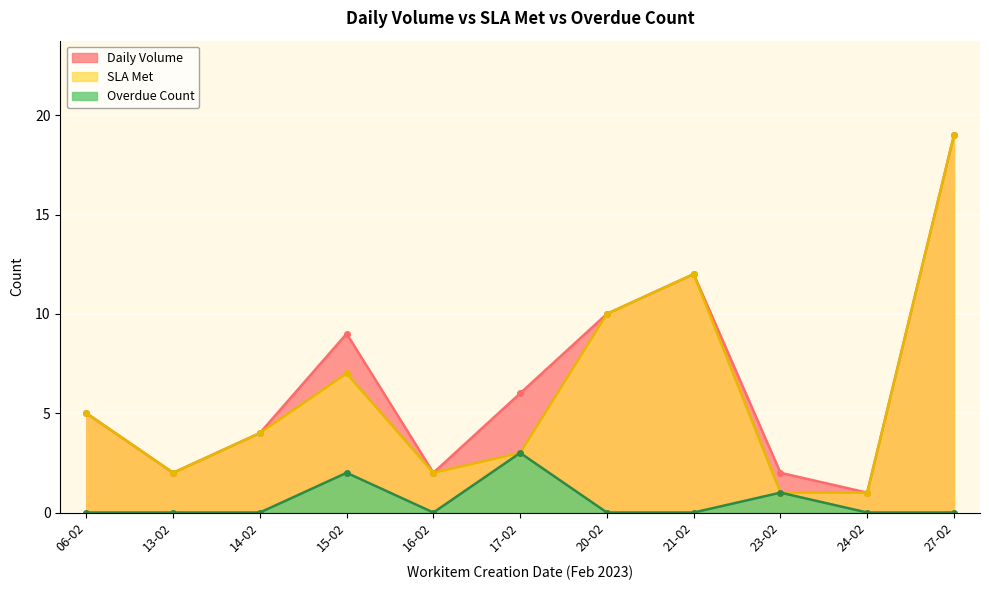

Reading left to right, transcribe all the data shown in this chart.

Daily Volume: 06-02=5	13-02=2	14-02=4	15-02=9	16-02=2	17-02=6	20-02=10	21-02=12	23-02=2	24-02=1	27-02=19
SLA Met: 06-02=5	13-02=2	14-02=4	15-02=7	16-02=2	17-02=3	20-02=10	21-02=12	23-02=1	24-02=1	27-02=19
Overdue Count: 06-02=0	13-02=0	14-02=0	15-02=2	16-02=0	17-02=3	20-02=0	21-02=0	23-02=1	24-02=0	27-02=0